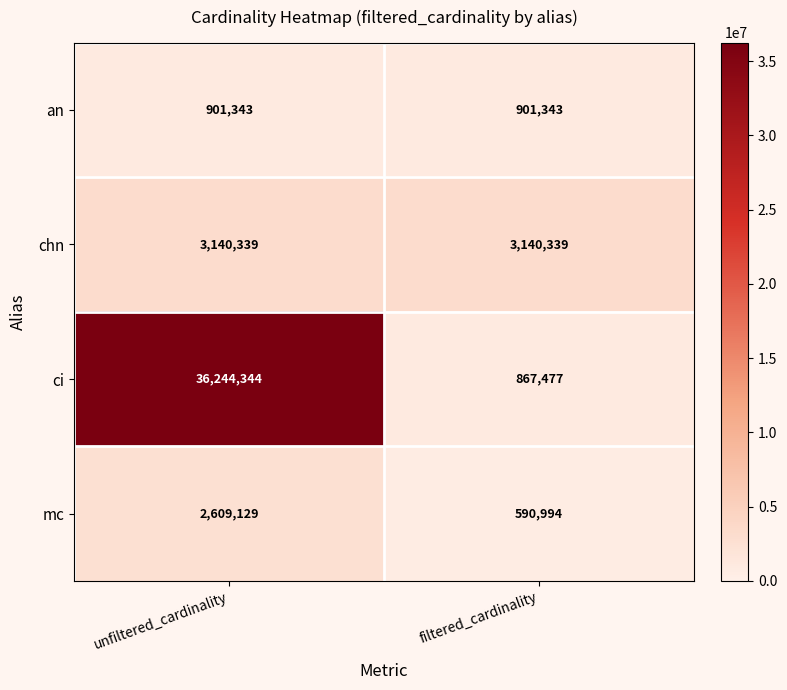

Rank the series by their maximum value, from highest to lowest.

ci, chn, mc, an